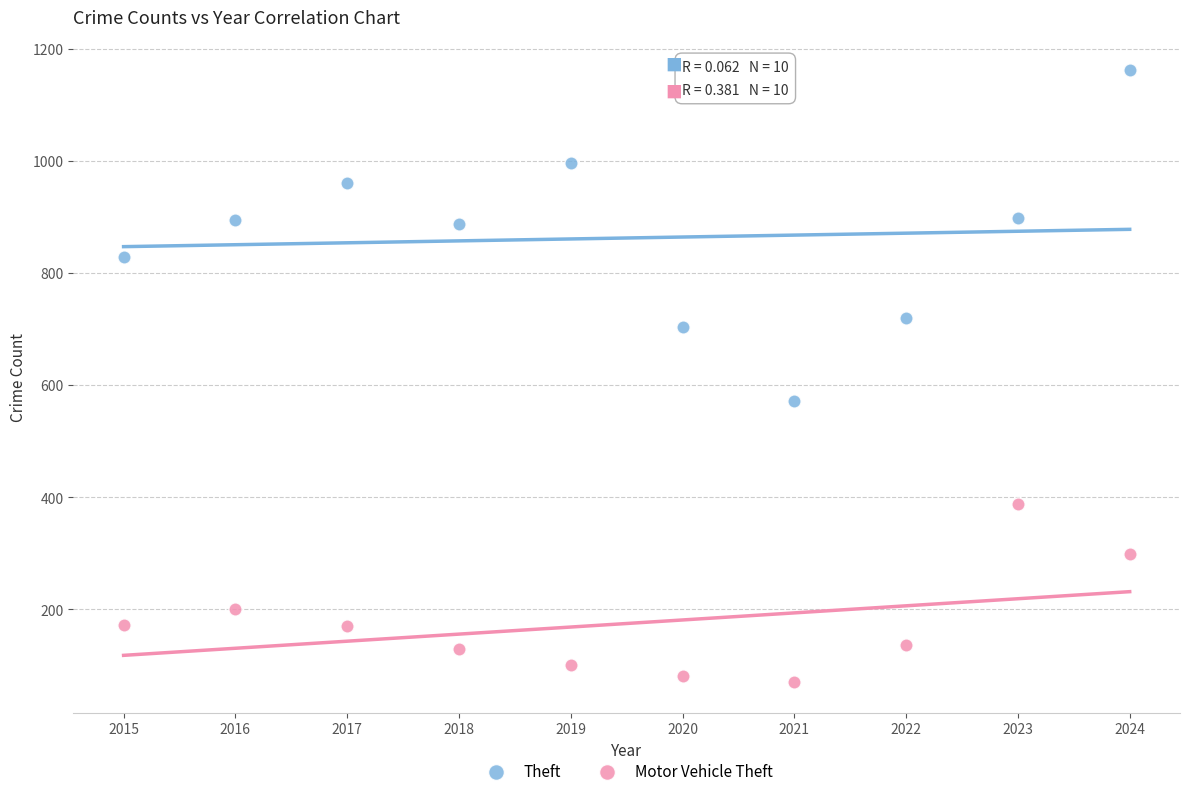

Which series reaches the maximum Y coordinate?

Theft